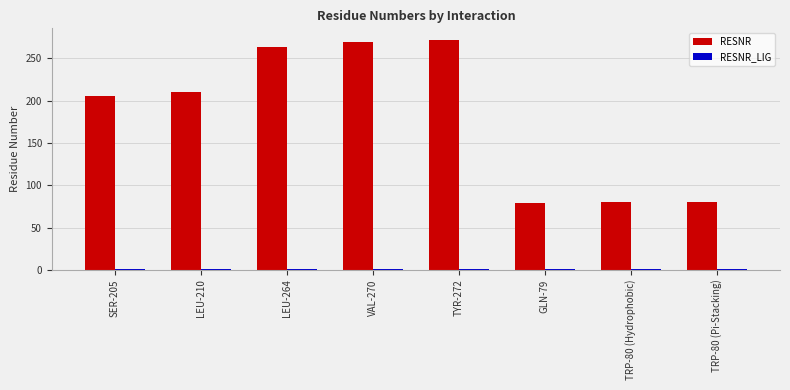

The value of RESNR at TRP-80 (Hydrophobic) is 80. True or false?

True